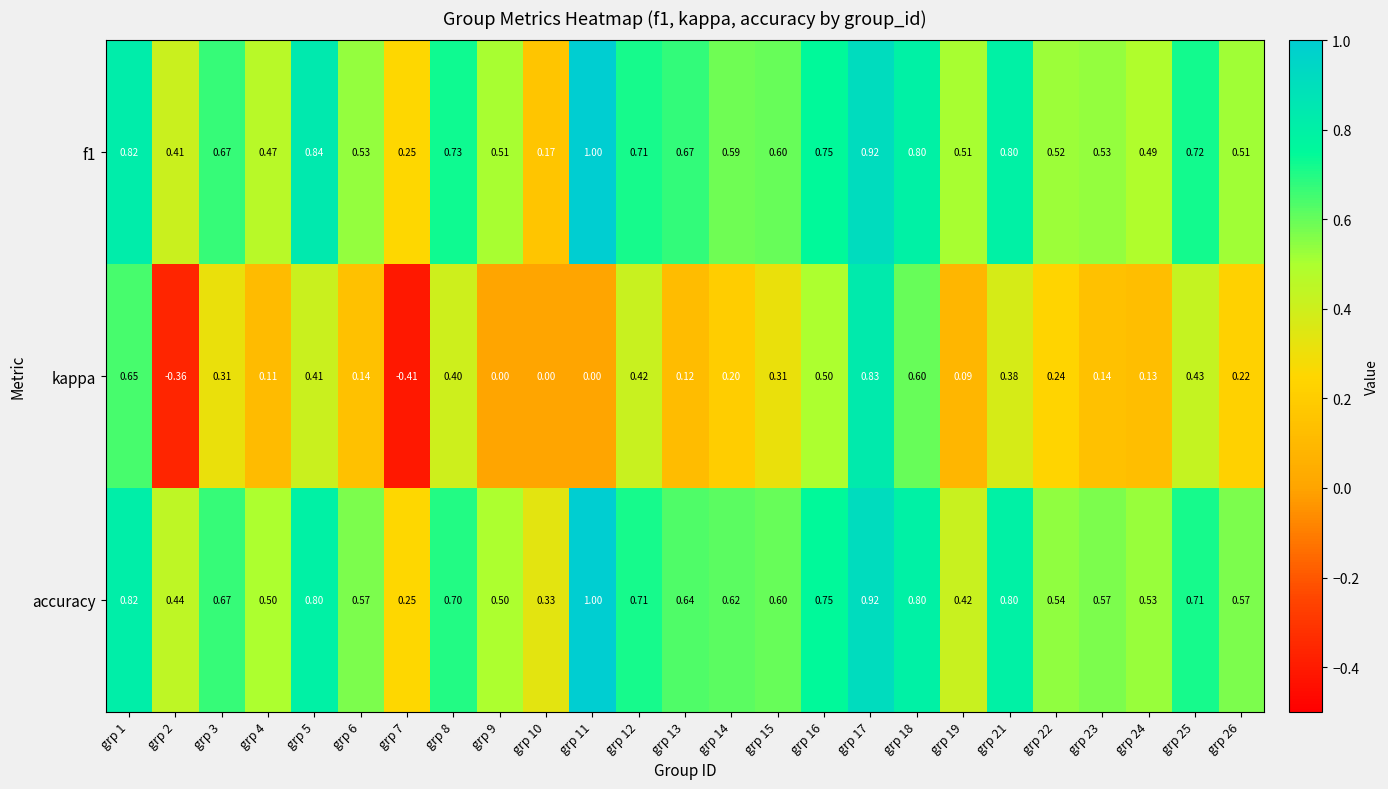

How many data points does each series have?

25